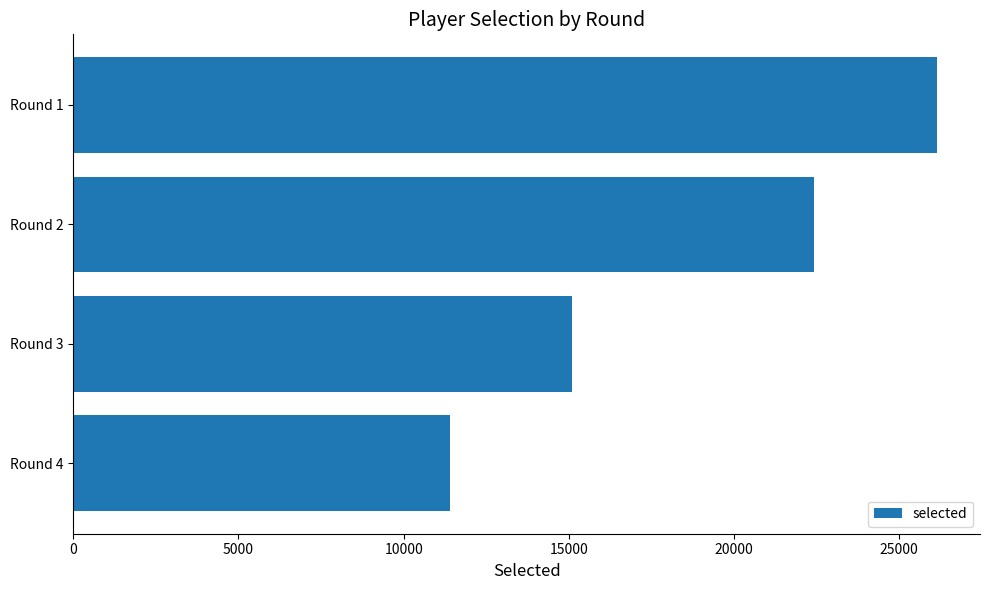

Which has a higher value, Round 4 or Round 2?

Round 2